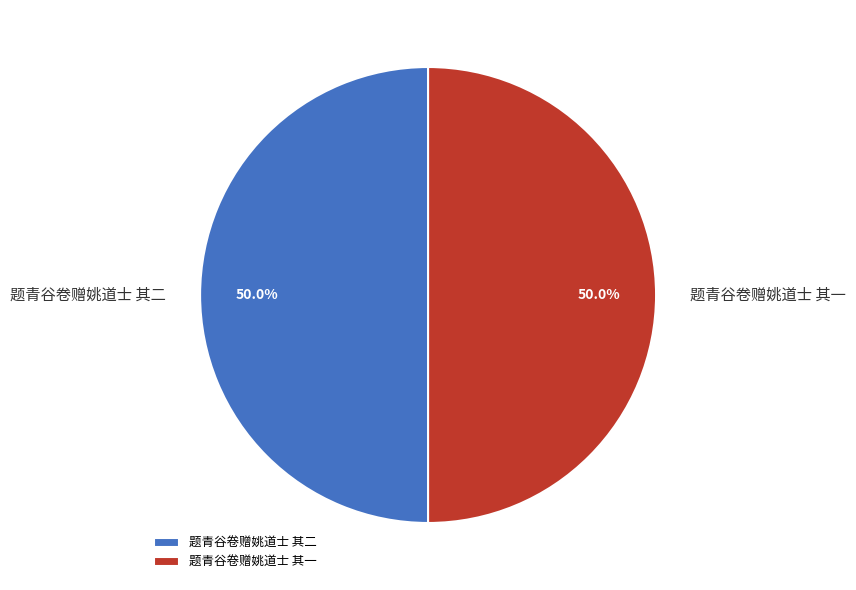

How many segments does this pie chart have?

2